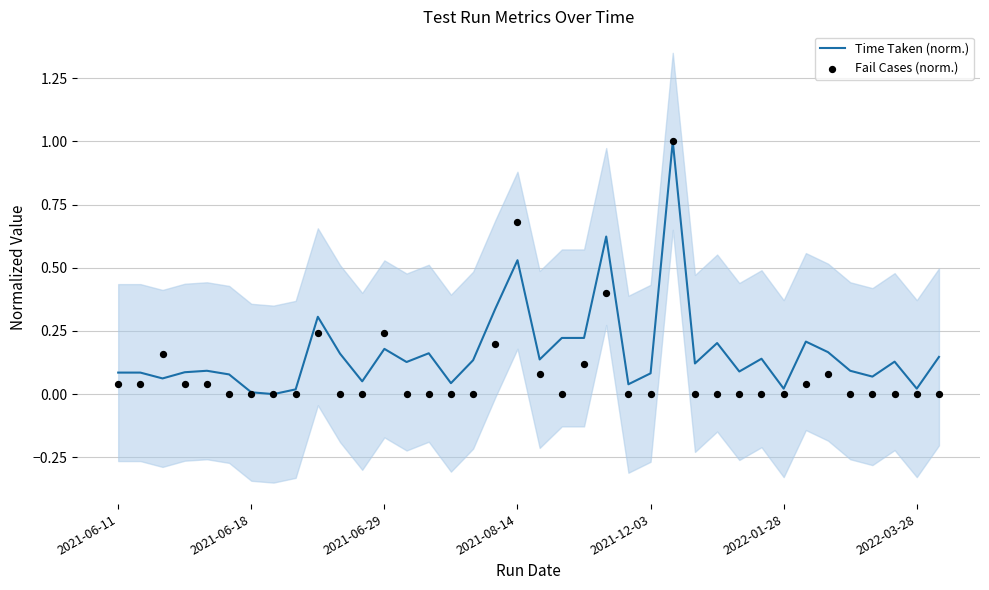

Which series contains the lowest Y value?

Time Taken (norm.)